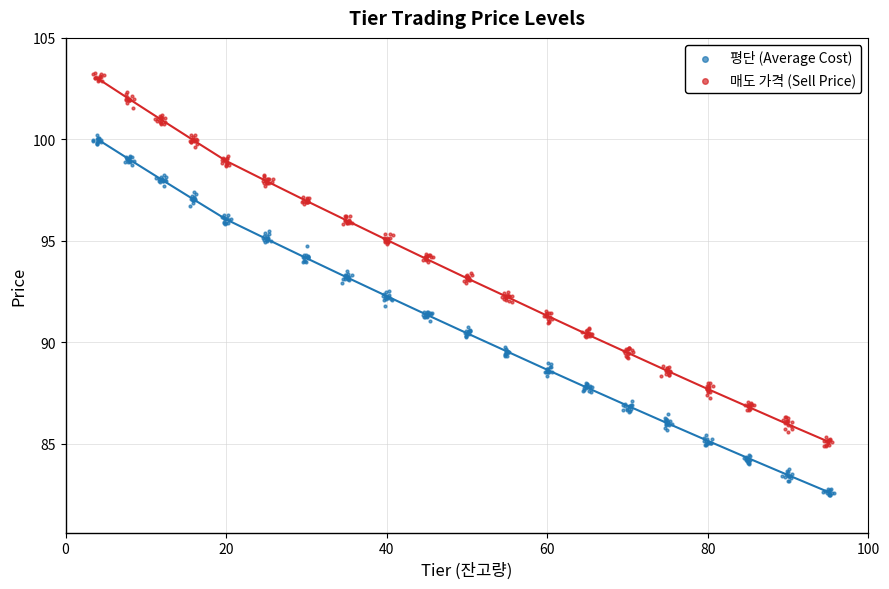

What is the total value across all series at 100?

203.1